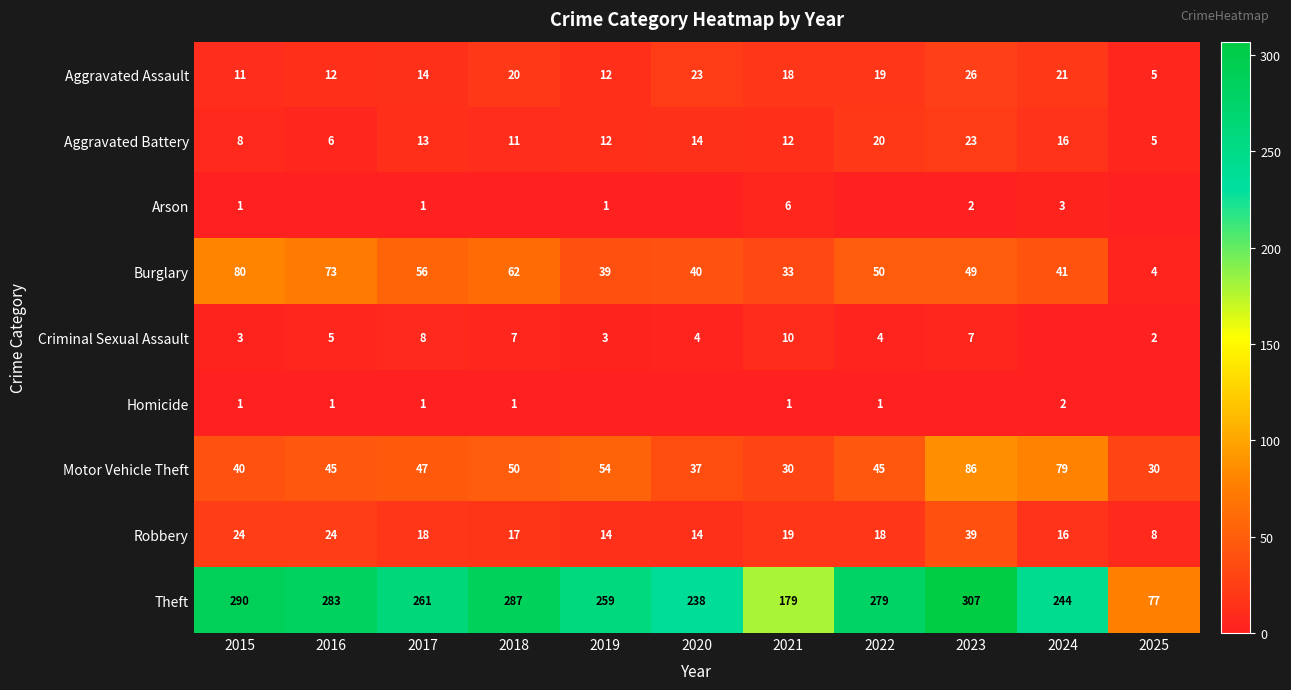

True or false: Theft has a value of 244 at 2024.

True